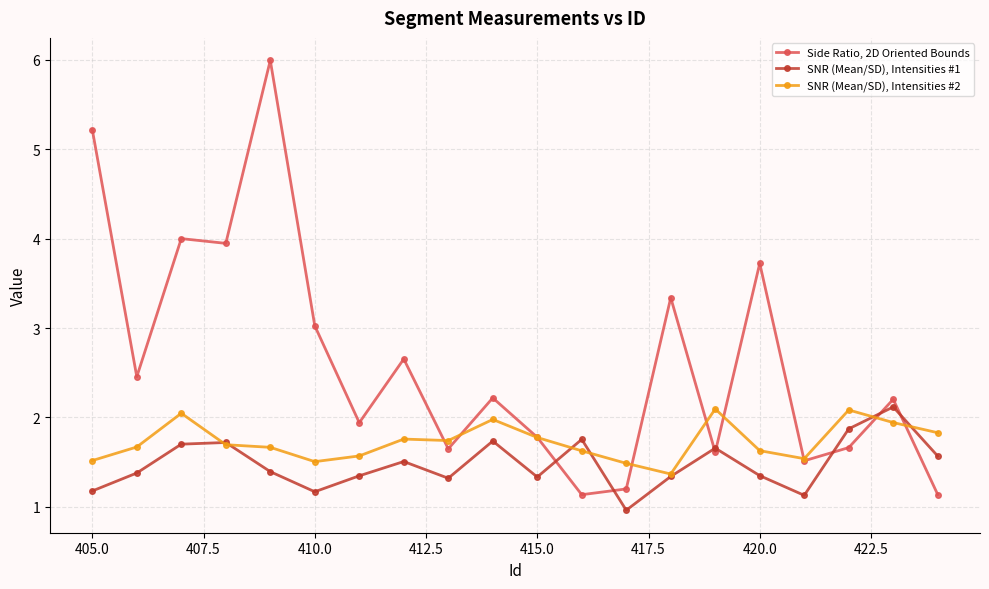

List the series in order of their peak value, highest first.

Side Ratio, 2D Oriented Bounds, SNR (Mean/SD), Intensities #1, SNR (Mean/SD), Intensities #2